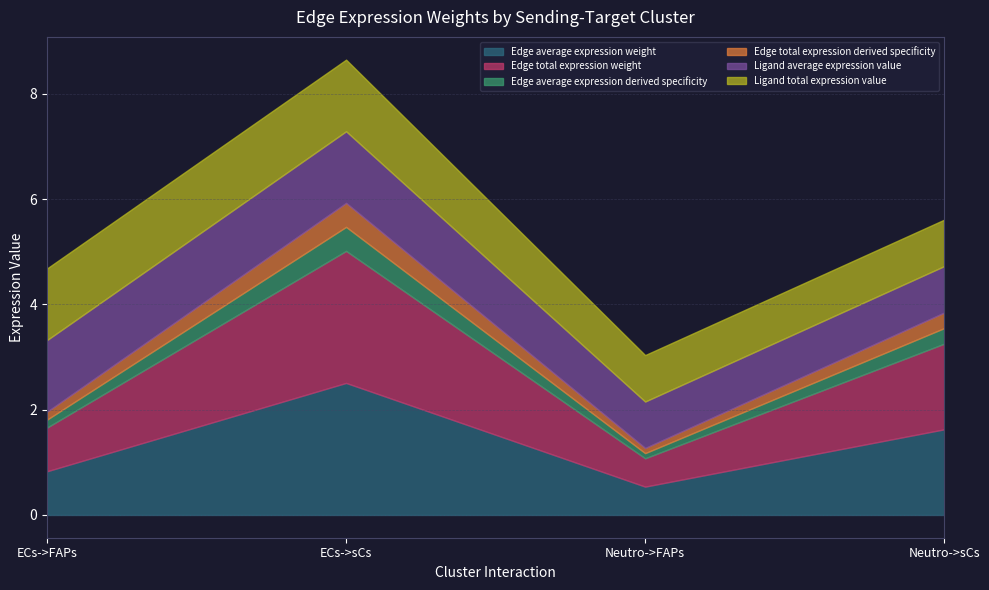

Between ECs->sCs and Neutro->FAPs, which series saw the biggest shift?

Edge average expression weight